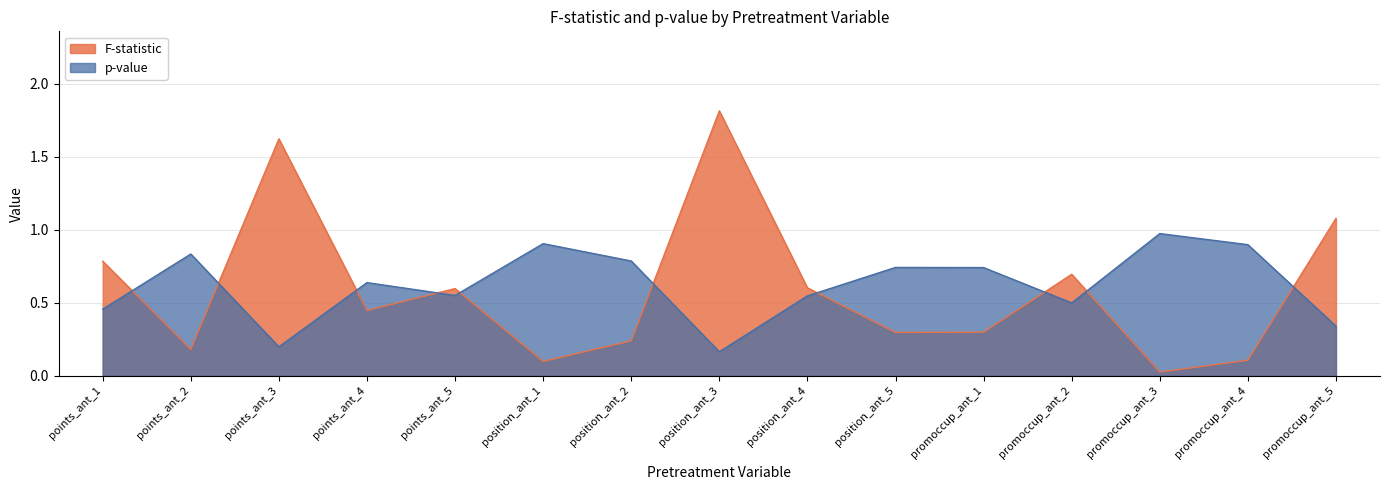

At which category is the sum across all series the highest?

position_ant_3